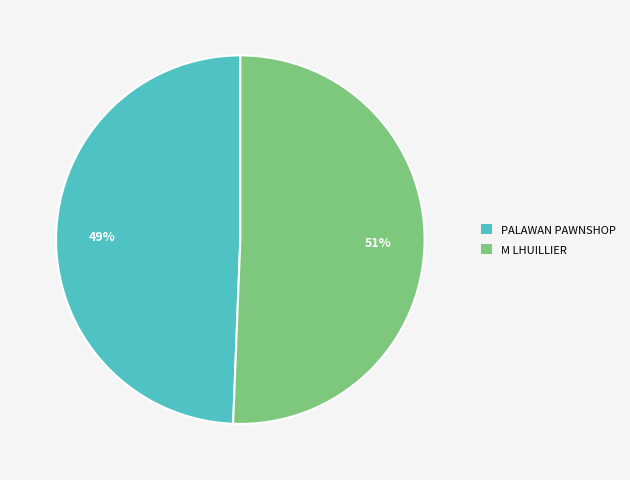

The PALAWAN PAWNSHOP slice represents 49% of the pie. True or false?

True